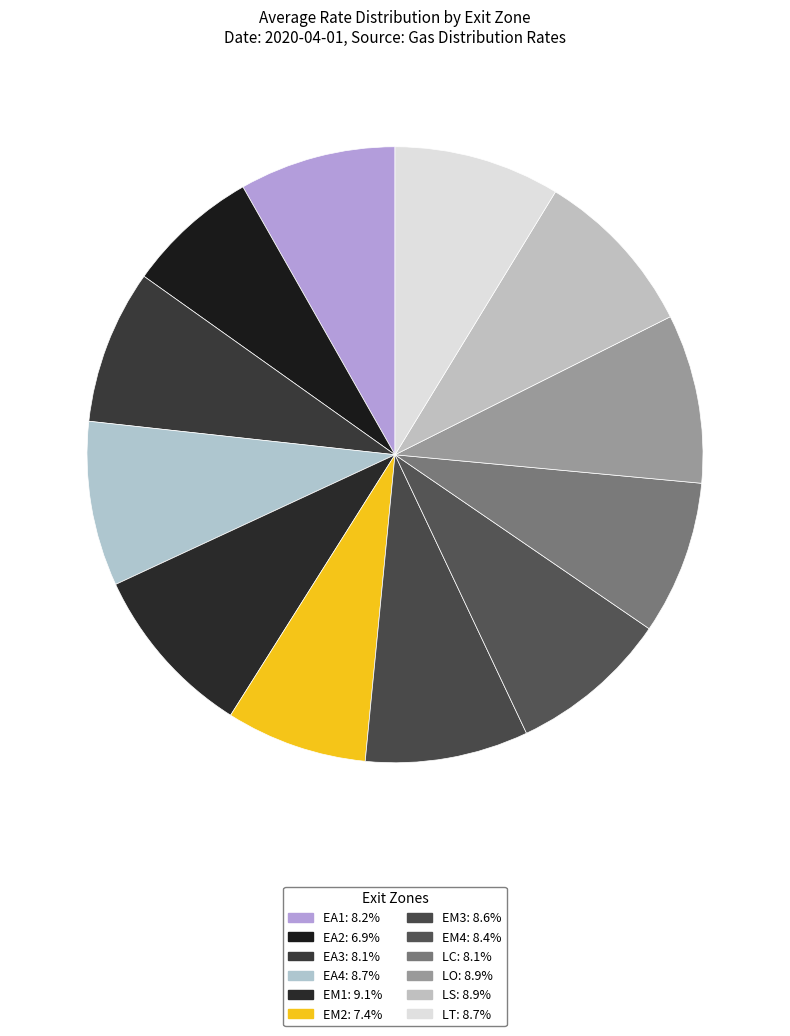

How many segments does this pie chart have?

12